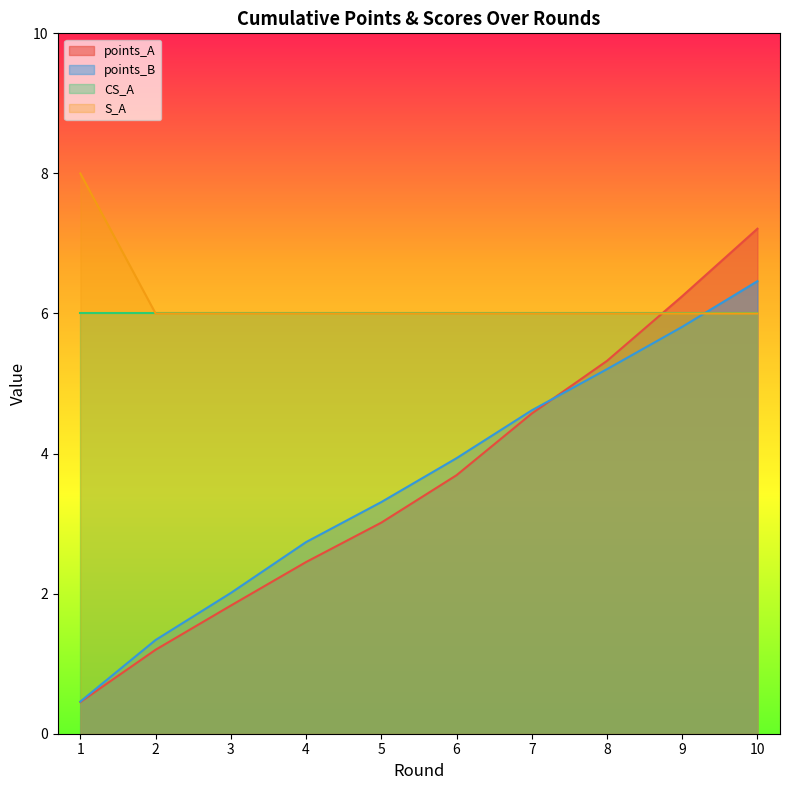

True or false: points_B and S_A intersect in this chart.

True